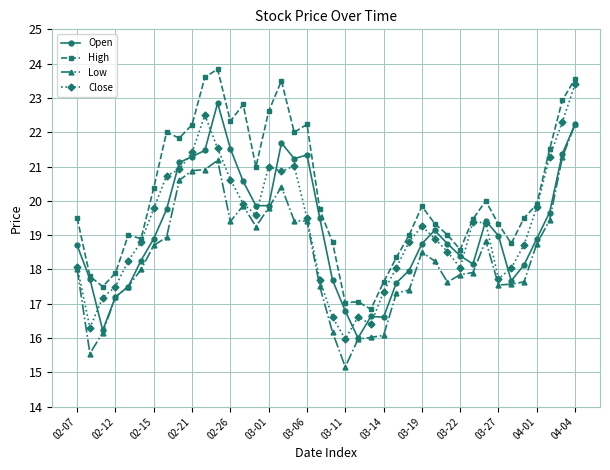

Which series has the largest range (max minus min)?

Close